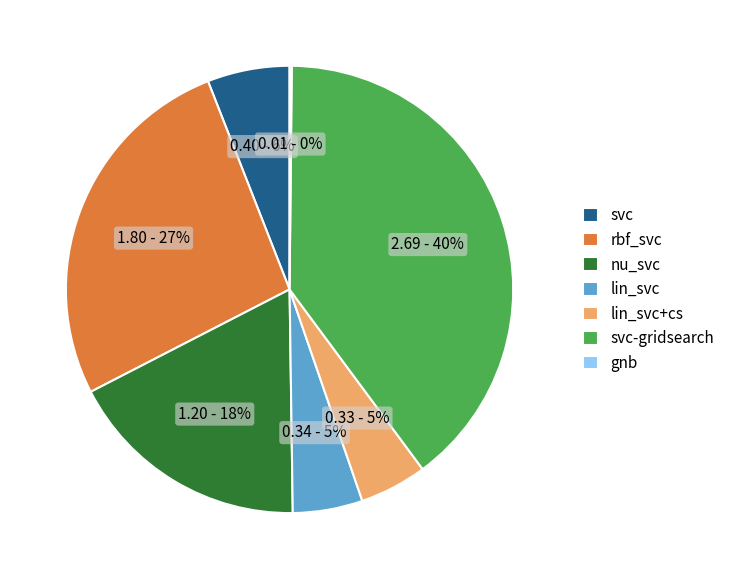

What is the largest slice in the pie chart?

svc-gridsearch